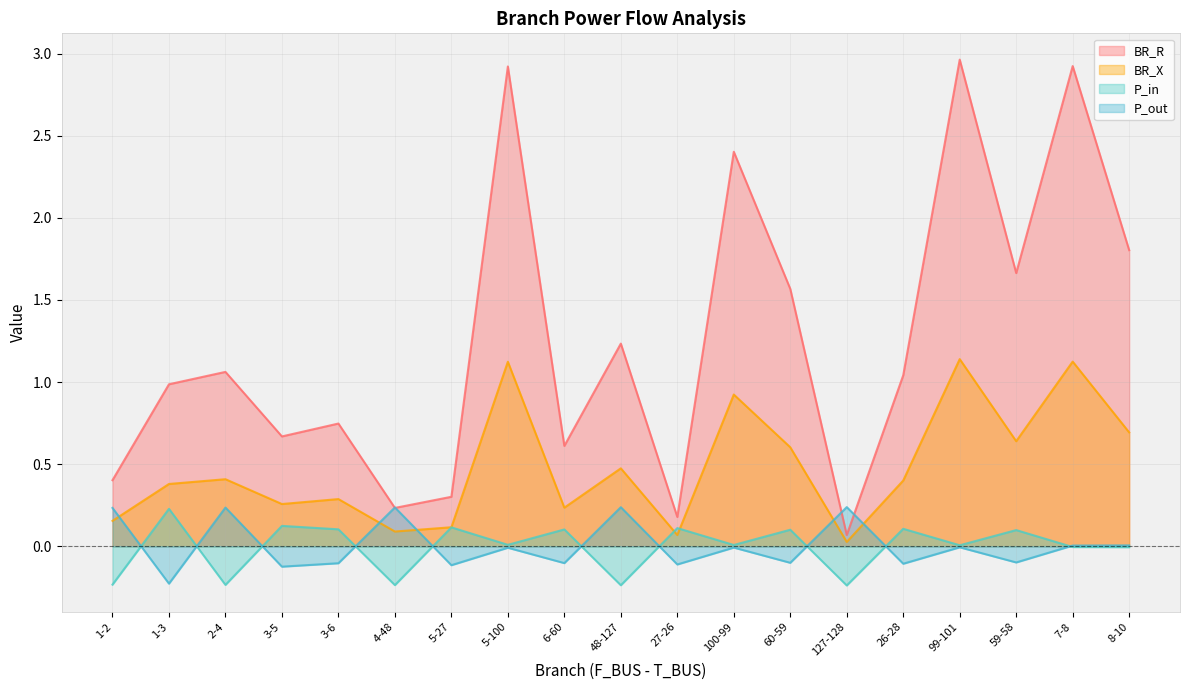

What is the label of the 16th point from the left?

99-101